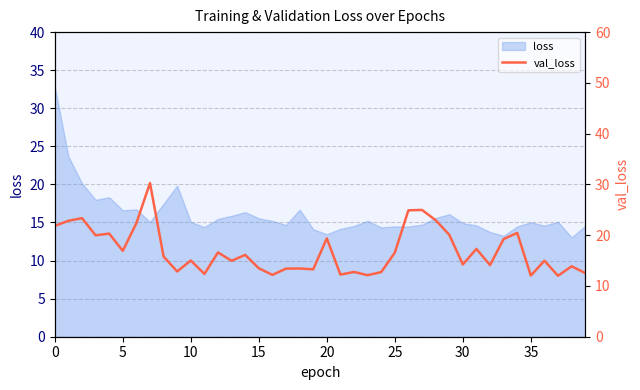

How many lines are shown in the chart?

1